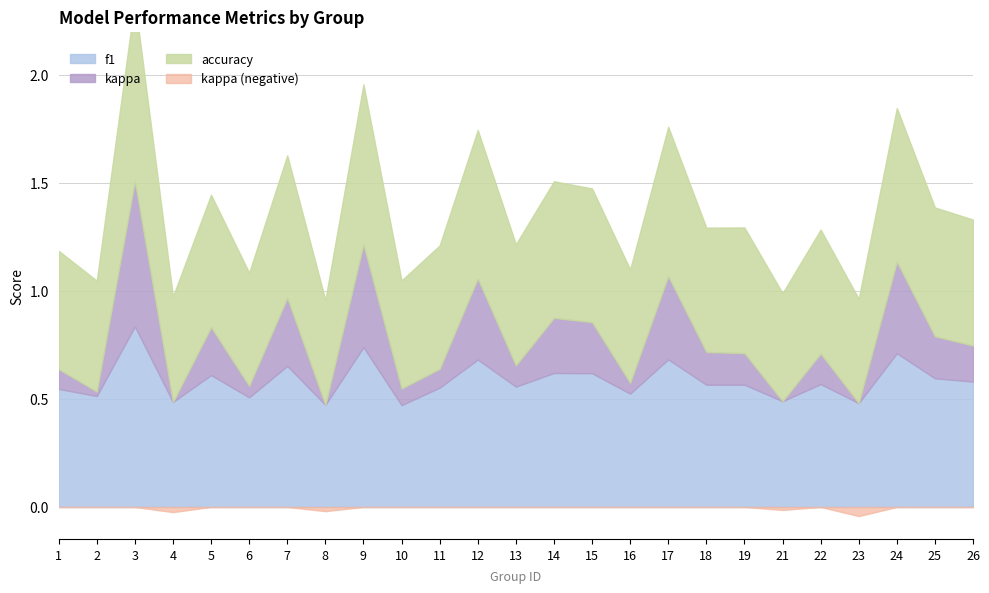

Which series has the largest total across all categories?

accuracy